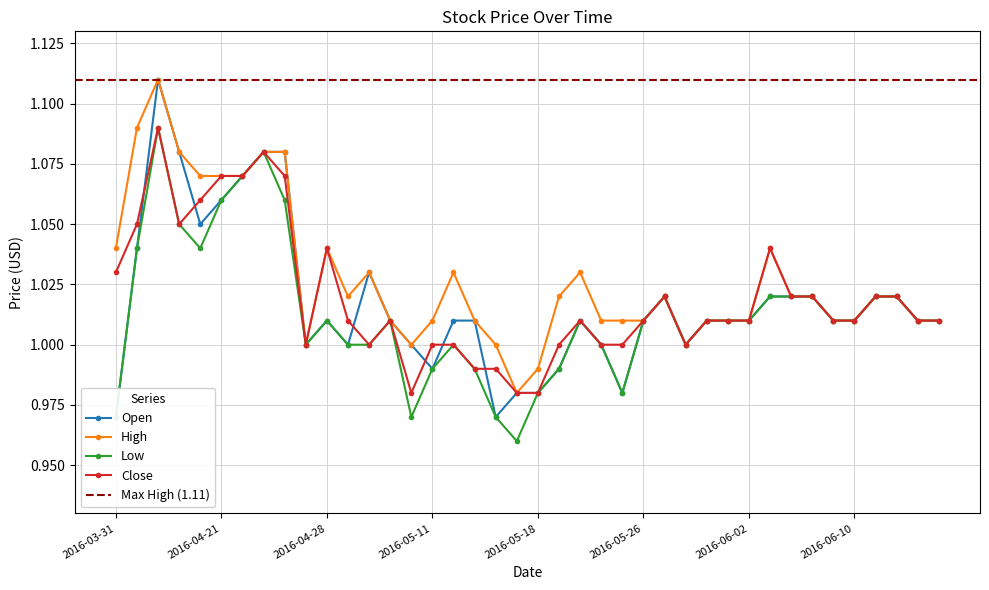

In Close, how many points are higher than both neighbors (excluding endpoints)?

7